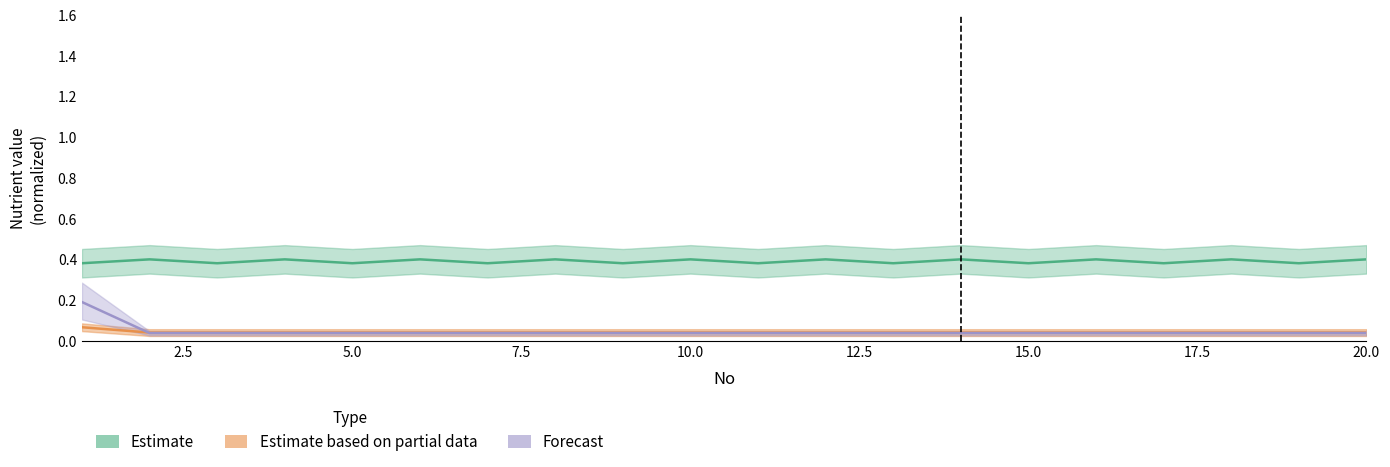

What is the difference between the maximum and minimum values in the Rin/VitA/VitB1 (Forecast) series?

0.2